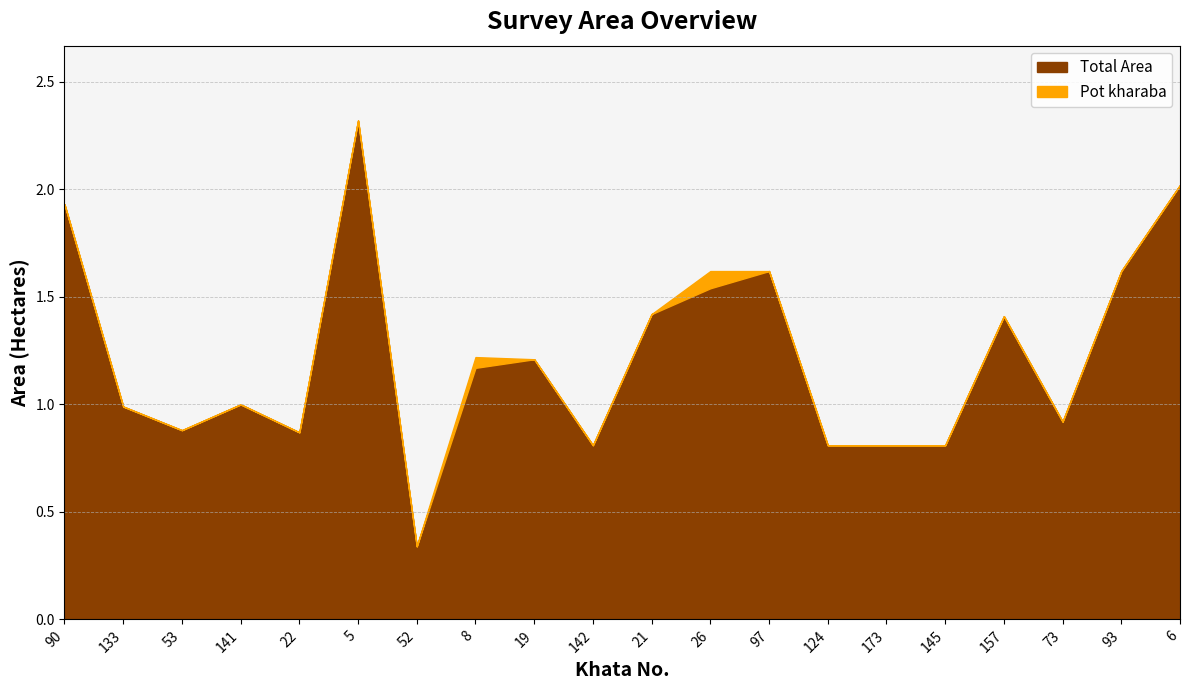

True or false: Total Area has more than 2 points higher than both neighbors.

True